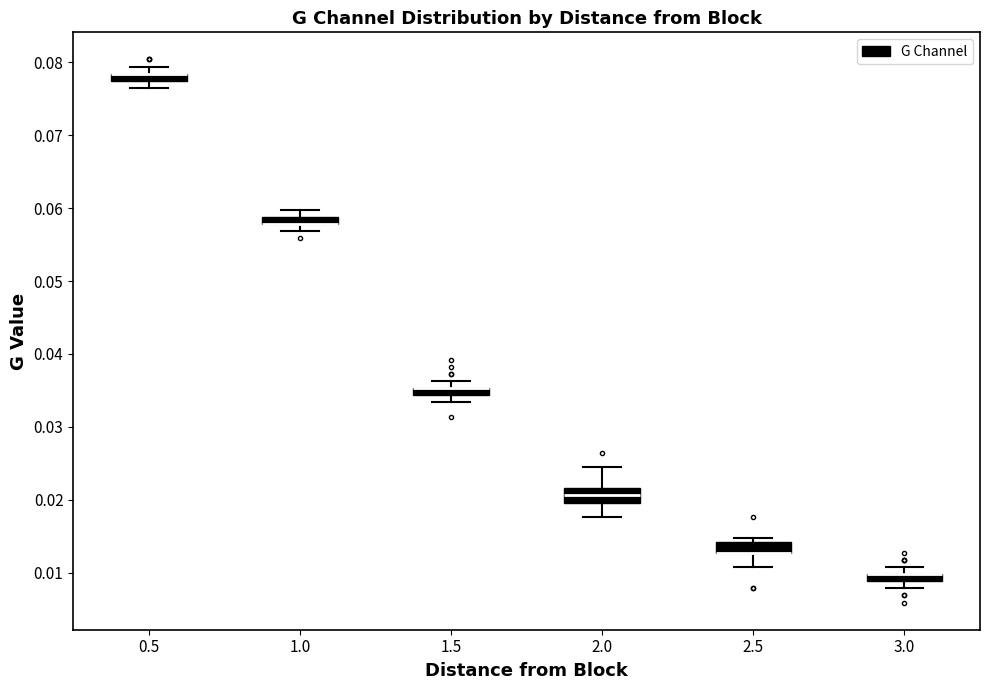

Where is the lower edge of the box at x = 2.0 on the y-axis? The values are not printed on the chart, so give them approximately, as read against the axis.

0.020